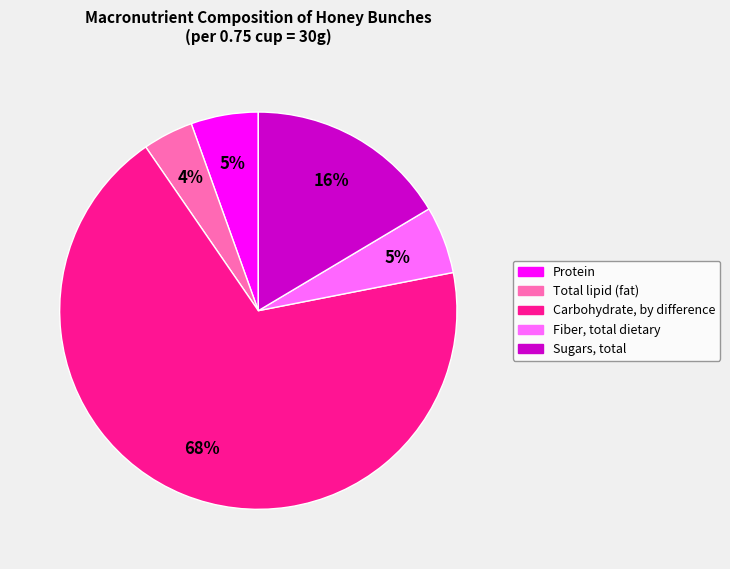

What is the smallest slice in the pie chart?

Total lipid (fat)